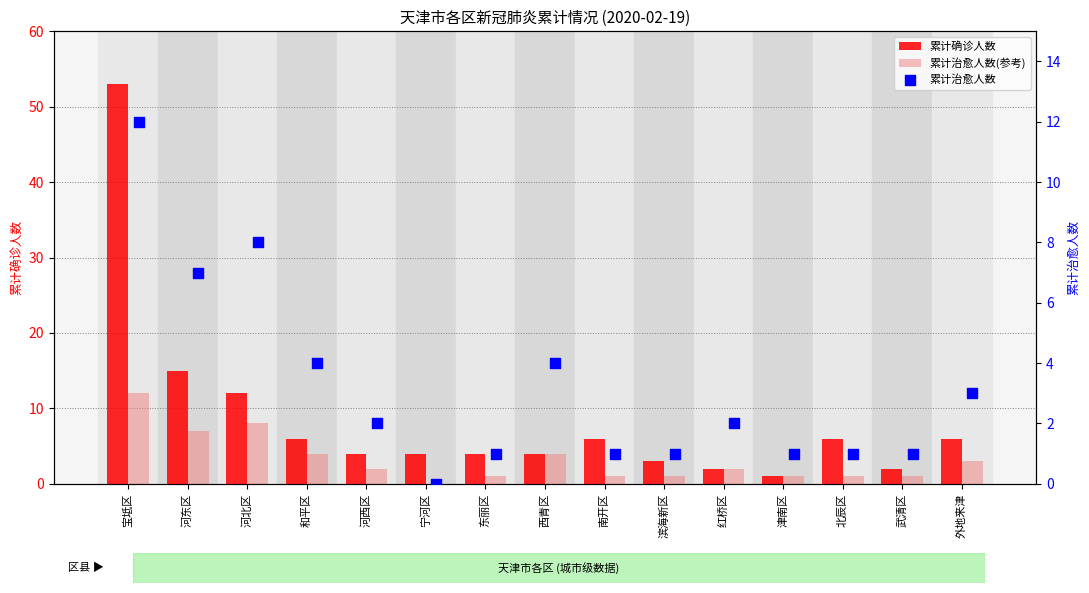

Is the value of 累计治愈人数(参考) at 北辰区 greater than the value of 累计治愈人数 at 河东区?

No